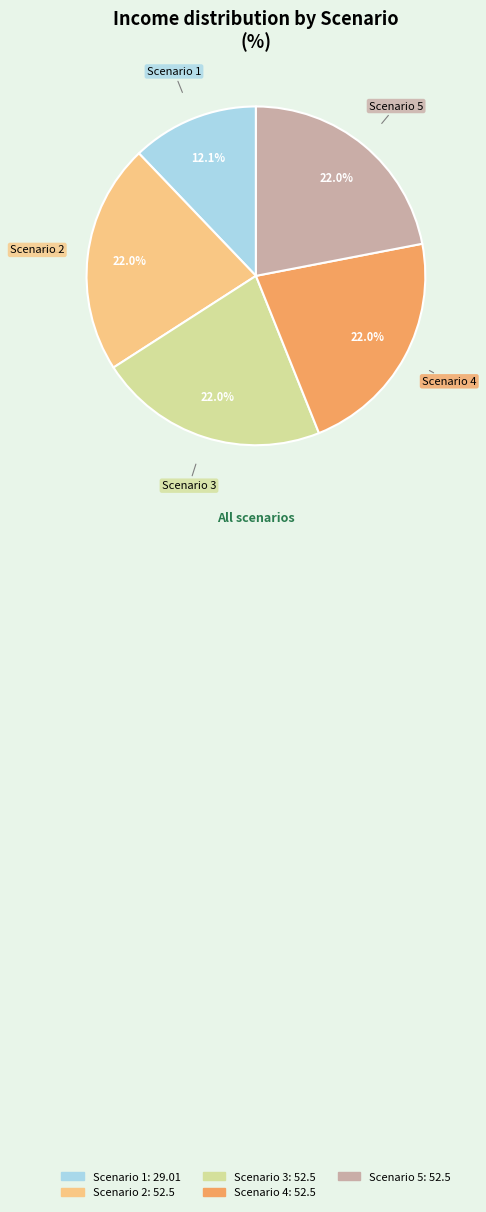

Count the number of slices in the pie.

5